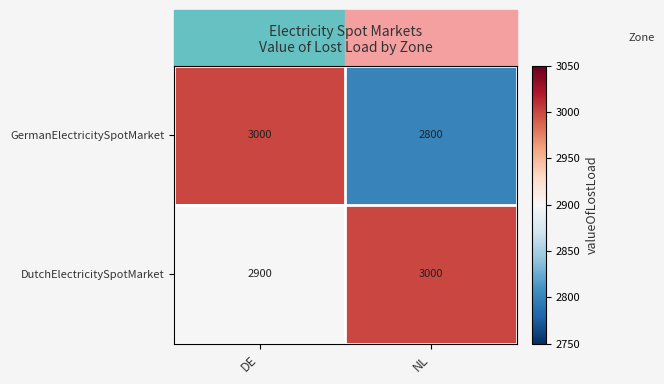

What is the sum of the GermanElectricitySpotMarket values at DE and NL?

5800